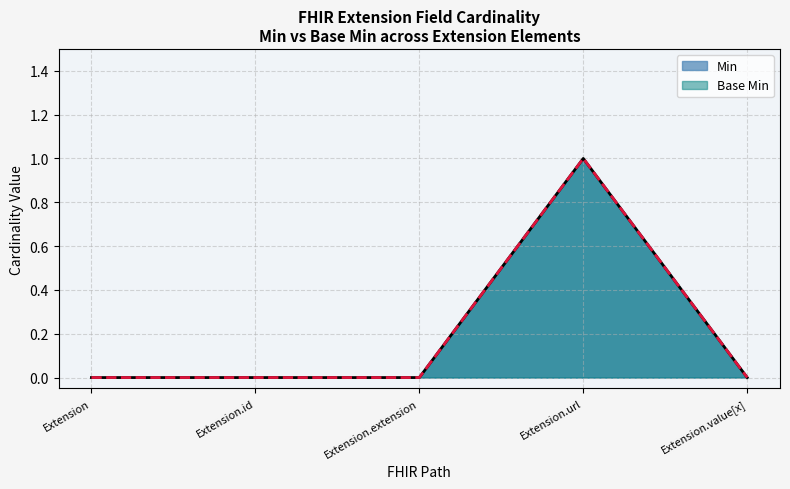

Between Extension.extension and Extension.url, which is larger?

Extension.url